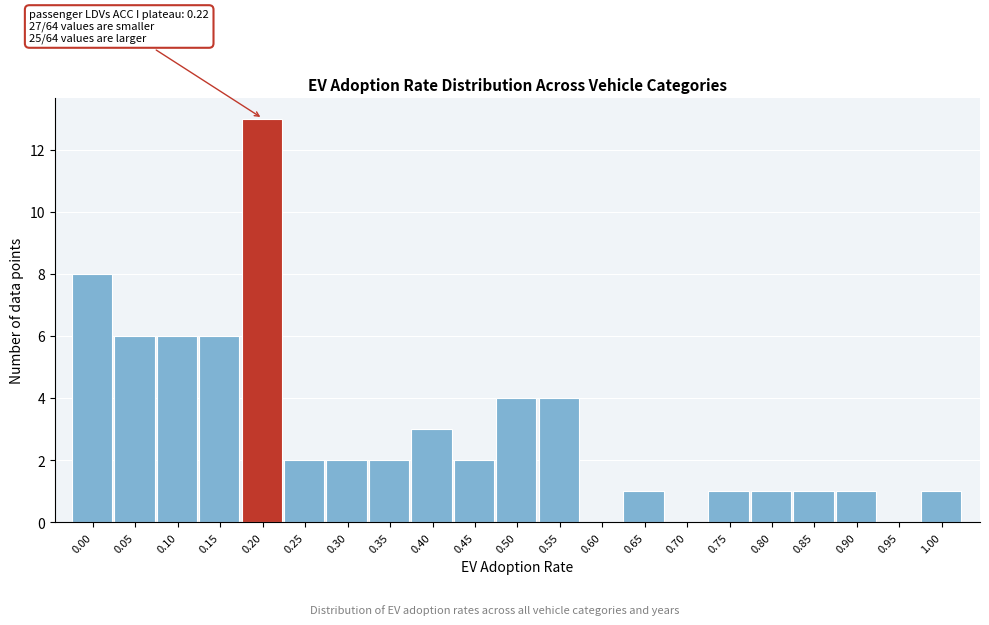

Reading left to right, transcribe all the data shown in this chart.

0.00=8	0.05=6	0.10=6	0.15=6	0.20=13	0.25=2	0.30=2	0.35=2	0.40=3	0.45=2	0.50=4	0.55=4	0.60=0	0.65=1	0.70=0	0.75=1	0.80=1	0.85=1	0.90=1	0.95=0	1.00=1